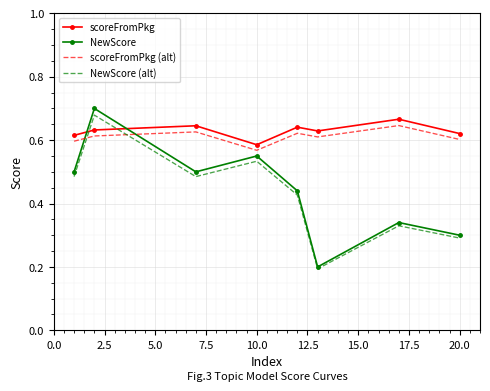

Count the NewScore values in the range 0 to 1.

8